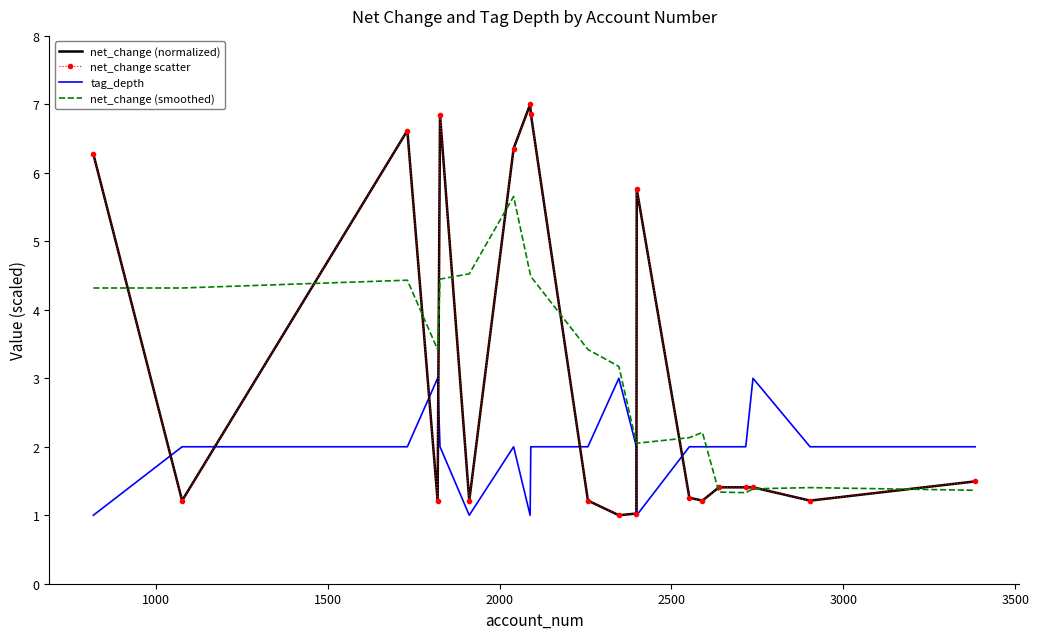

What is the minimum value for net_change (smoothed)?

1.3